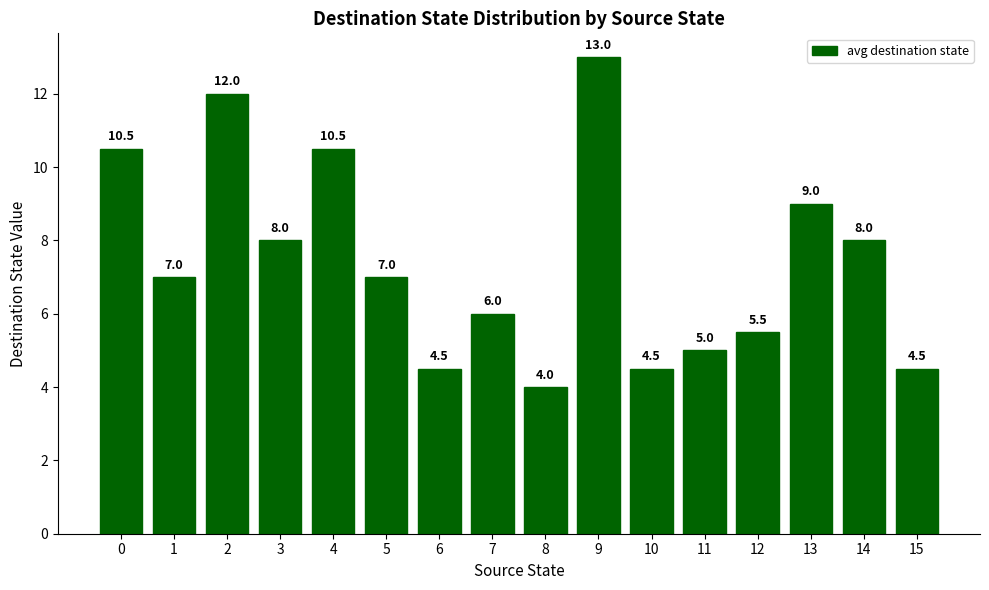

Reading left to right, list all the values displayed in this chart.

0=10.5	1=7.0	2=12.0	3=8.0	4=10.5	5=7.0	6=4.5	7=6.0	8=4.0	9=13.0	10=4.5	11=5.0	12=5.5	13=9.0	14=8.0	15=4.5